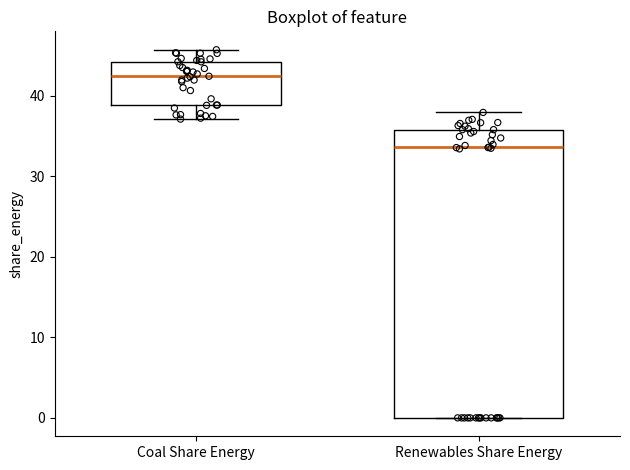

Which box has the highest median line?

Coal Share Energy